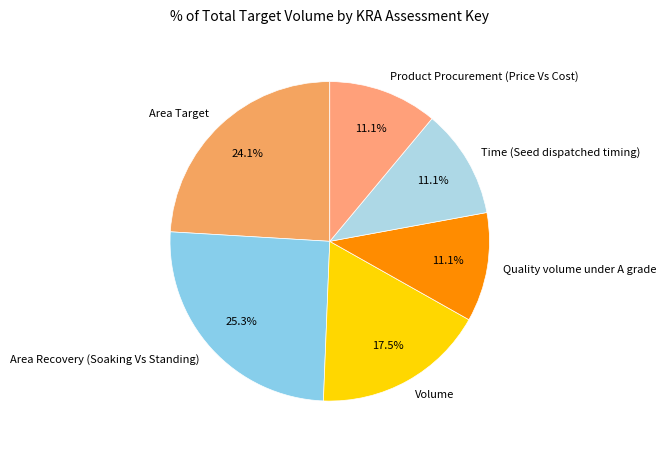

True or false: Quality volume under A grade accounts for 25% of the total.

False